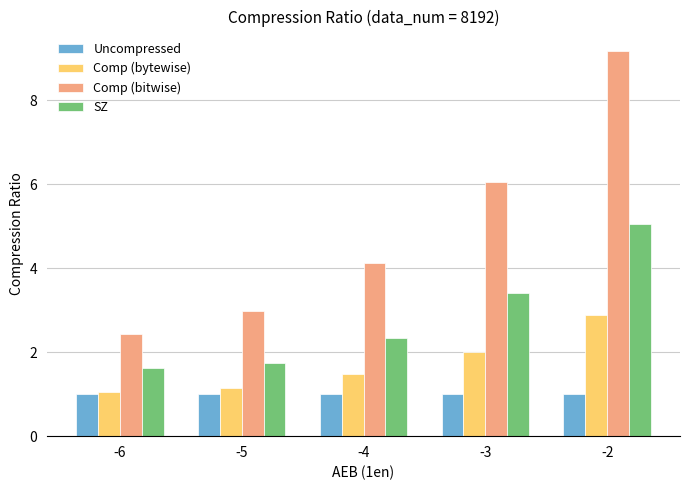

Is it true that Comp (bitwise) equals 9.2 at -2?

True